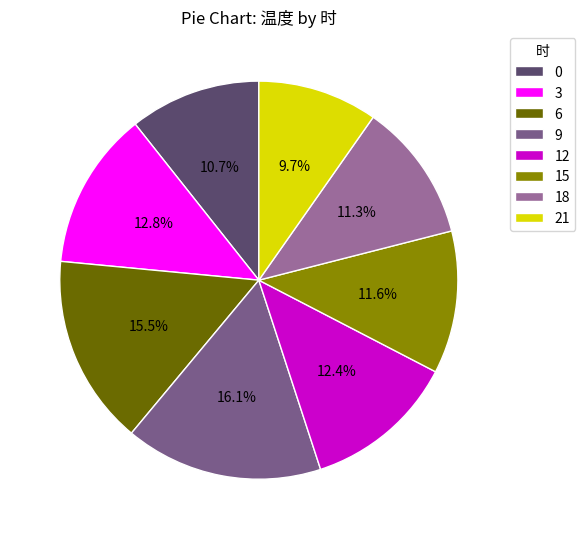

Do 12 and 15 together represent more than half of the pie?

No